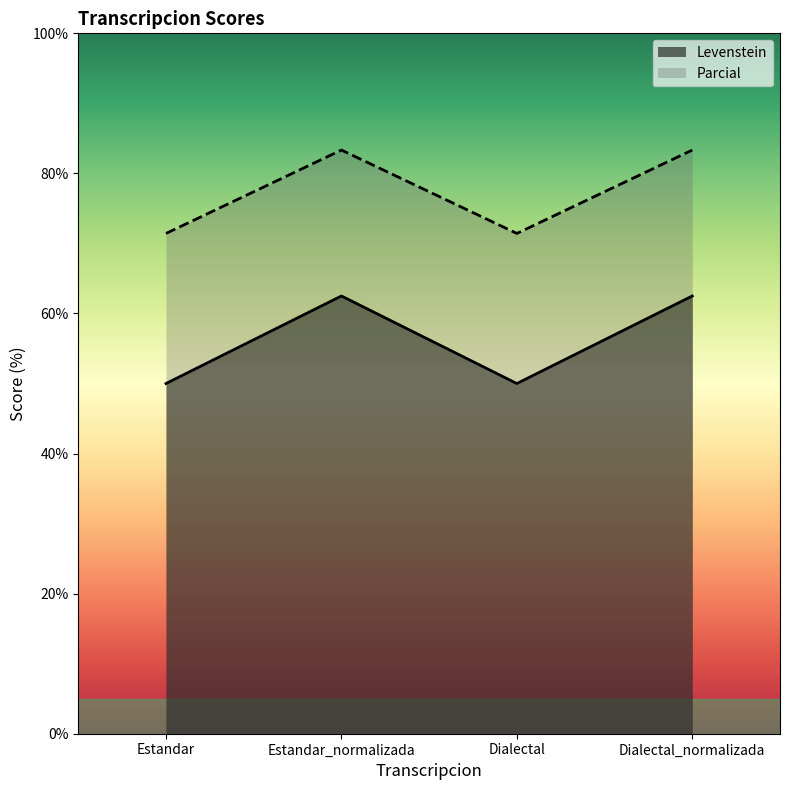

What value does the Levenstein series have at Dialectal_normalizada?

62.5